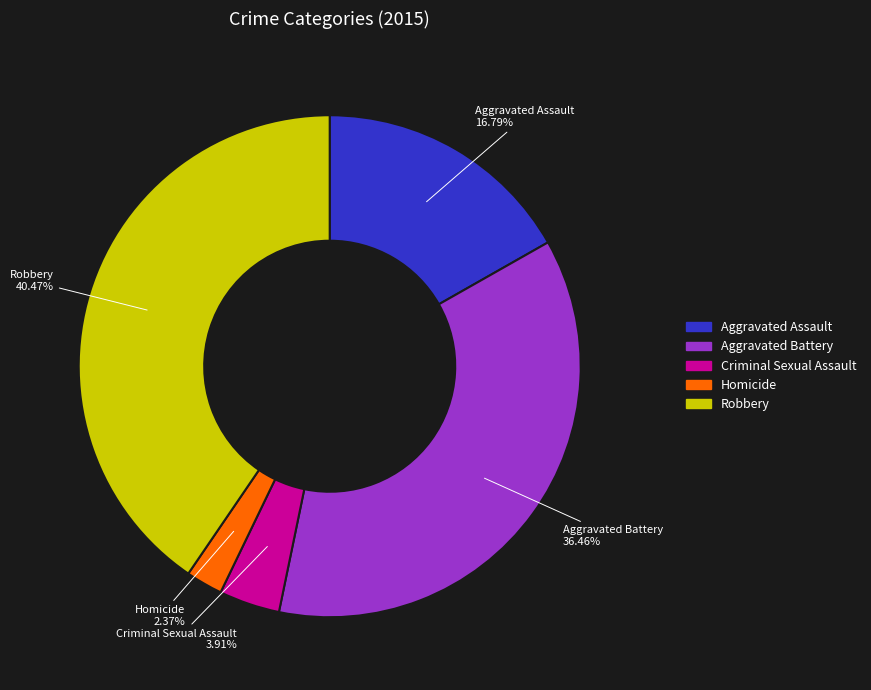

To the nearest percent, what is the difference between the Criminal Sexual Assault and Aggravated Assault slice percentages?

13%